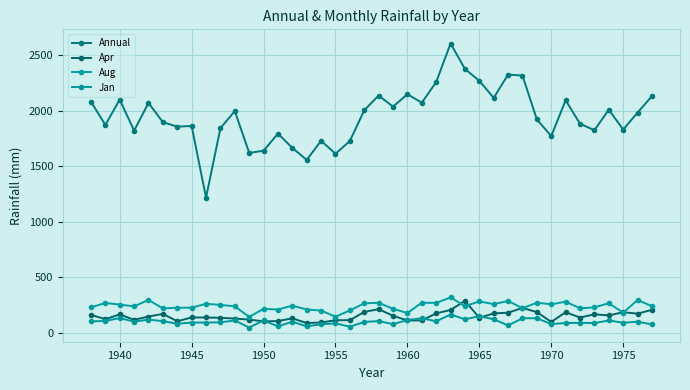

Count the number of categories in the chart.

40